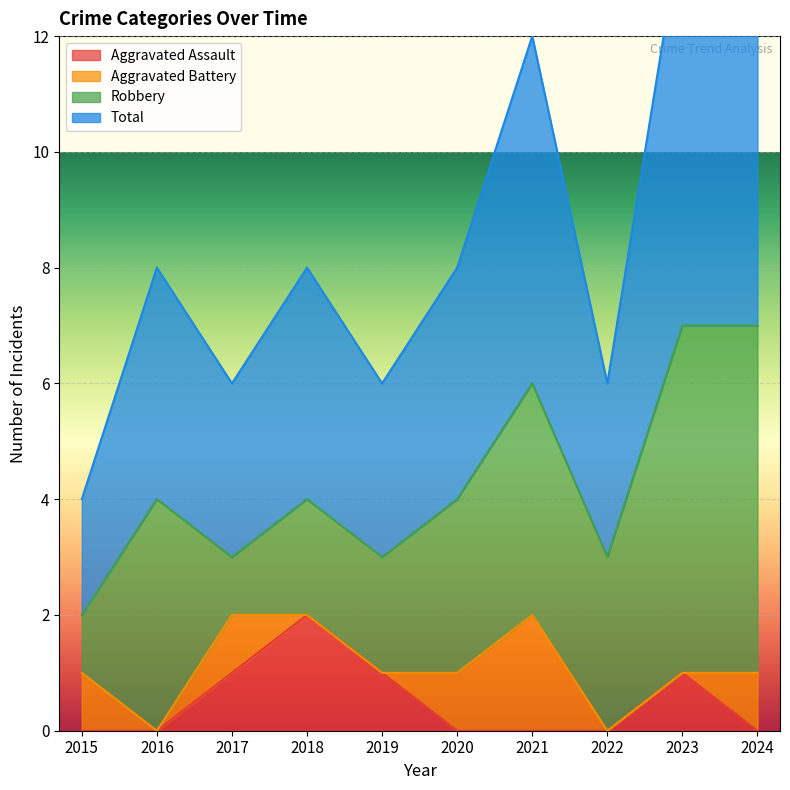

The value of Total at 2018 is 7. True or false?

False